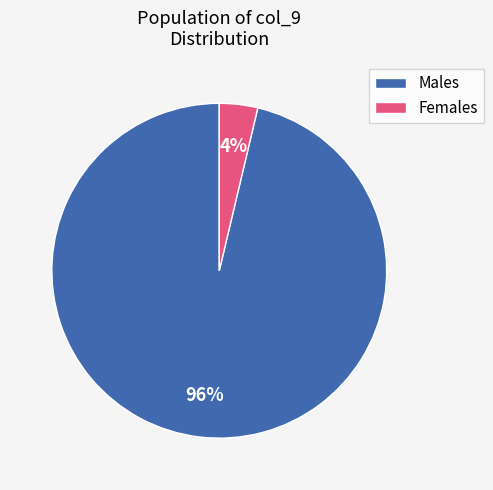

To the nearest percent, what is the average slice percentage?

50%